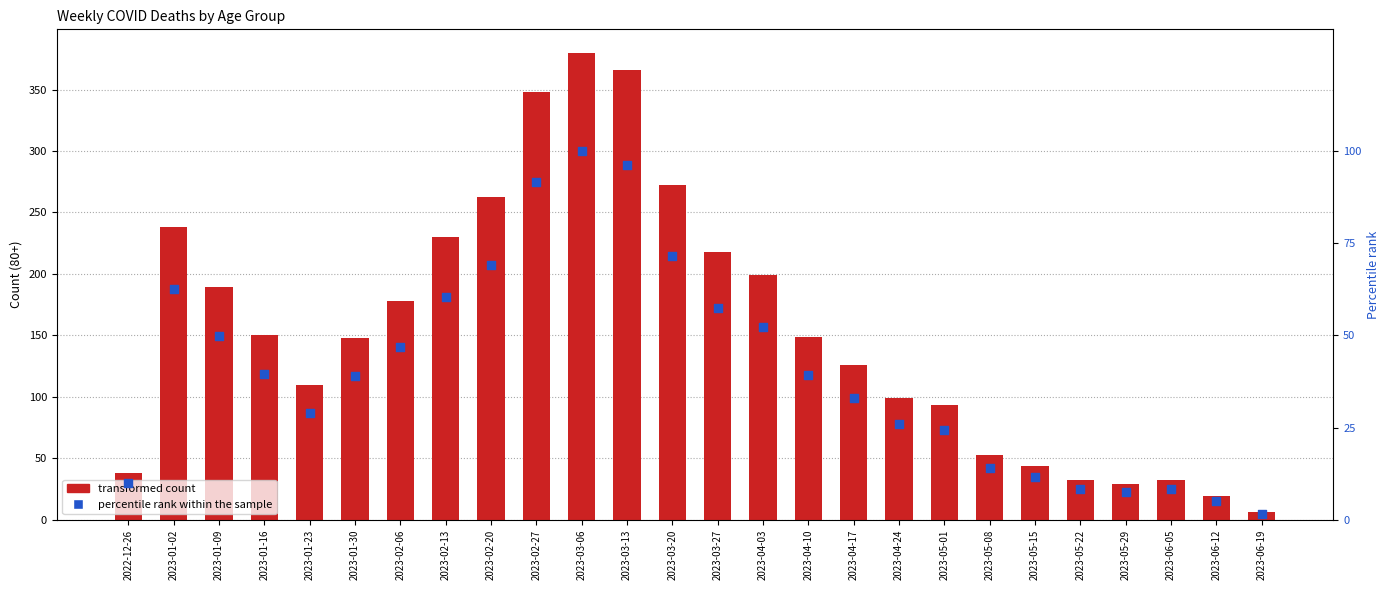

Which has a higher value, 2023-03-13 or 2023-01-02?

2023-03-13